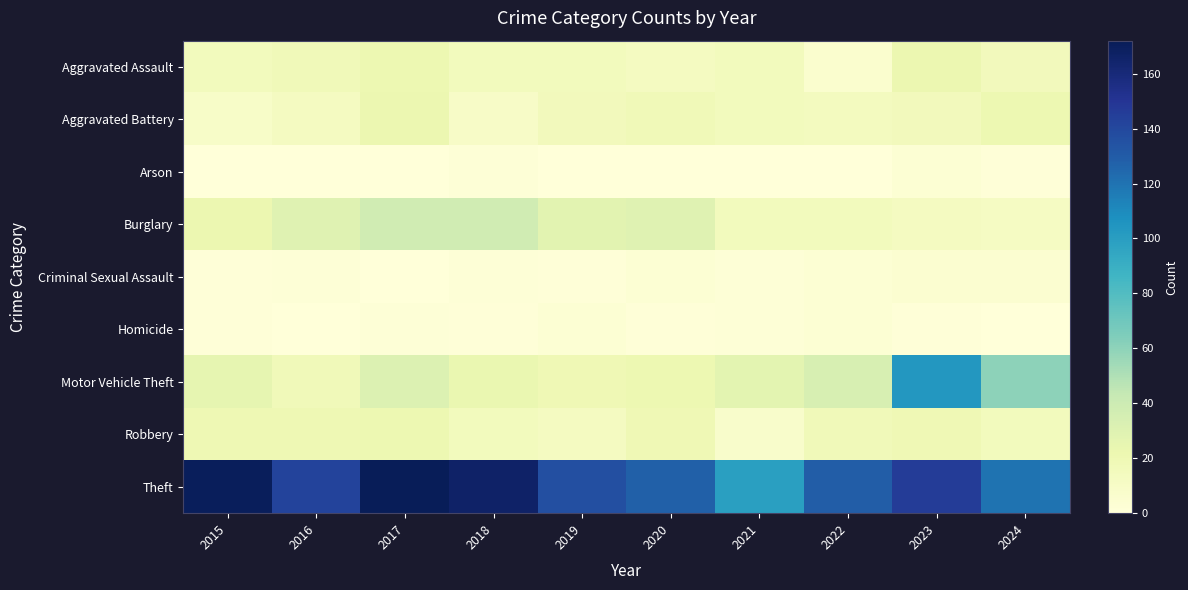

Rank the series by their maximum value, from lowest to highest.

Arson, Homicide, Criminal Sexual Assault, Robbery, Aggravated Assault, Aggravated Battery, Burglary, Motor Vehicle Theft, Theft